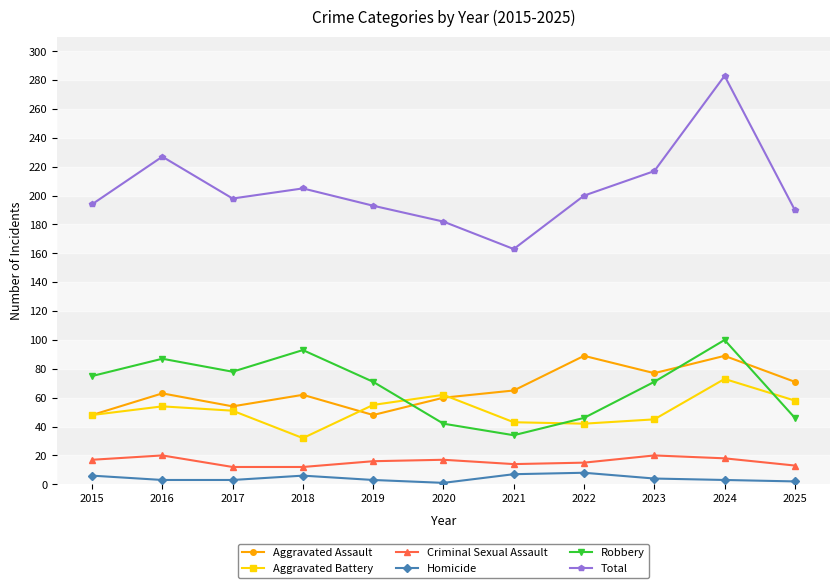

What is the spread (max minus min) of values at 2018?

199